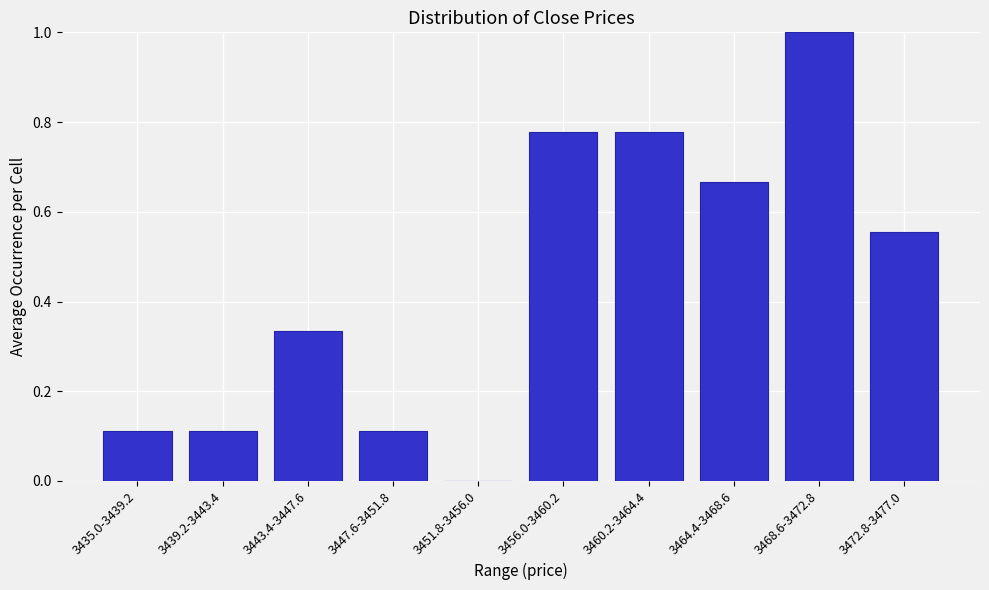

What is the sum of the values at 3460.2-3464.4 and 3435.0-3439.2?

0.9